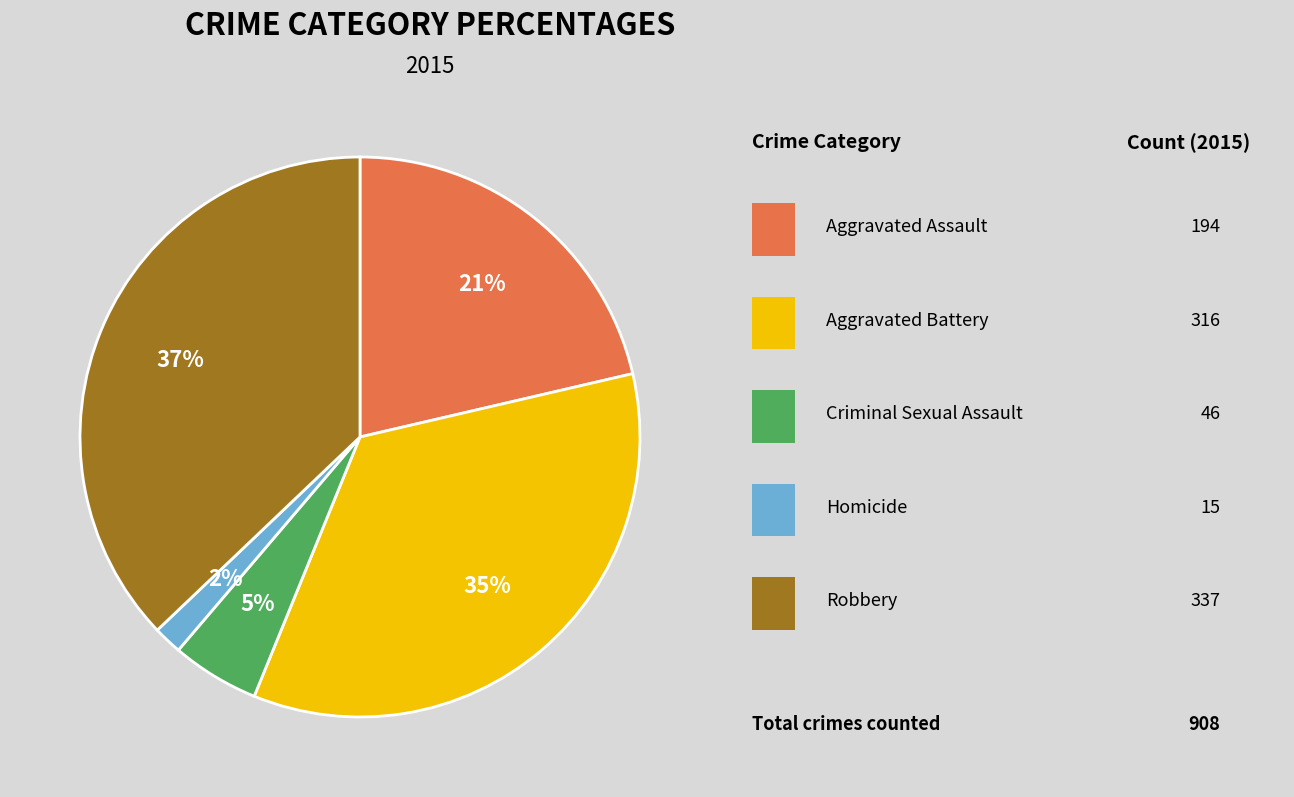

To the nearest percent, what is the average slice percentage?

20%